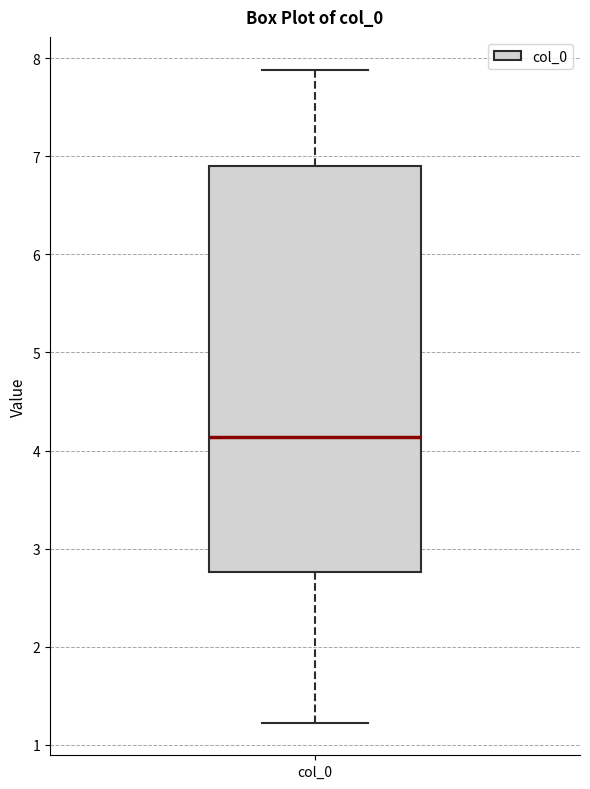

Transcribe this box plot: give where the median line is, the range the box spans, and where the two whiskers end, as read against the y-axis. The values are not printed on the chart, so give them approximately, as read against the axis.

median 4.1, box 2.8 to 6.9, whiskers 1.2 to 7.9